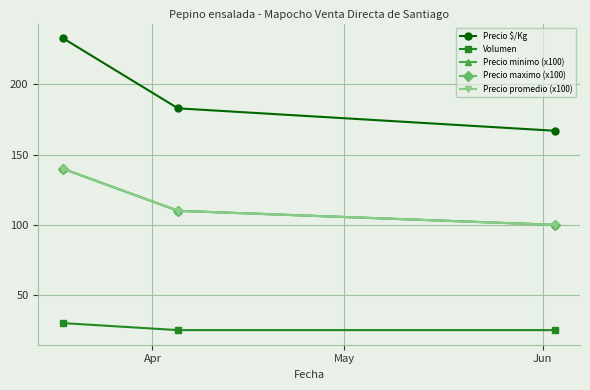

Which series has the widest spread of values?

Precio $/Kg